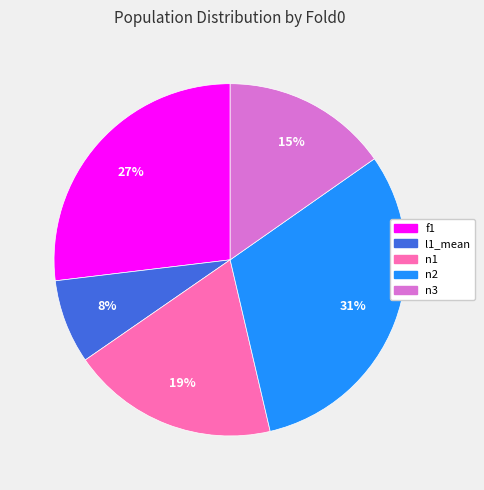

To the nearest percent, what is the difference between the largest and smallest slice percentages?

23%